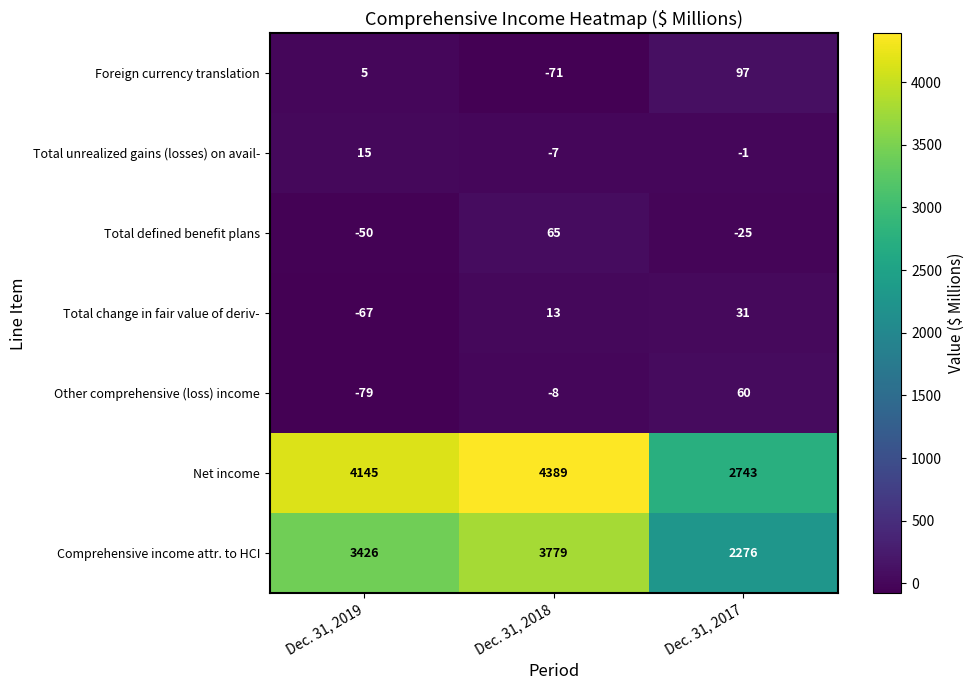

What is the difference between the maximum and minimum values in the Foreign currency translation series?

168